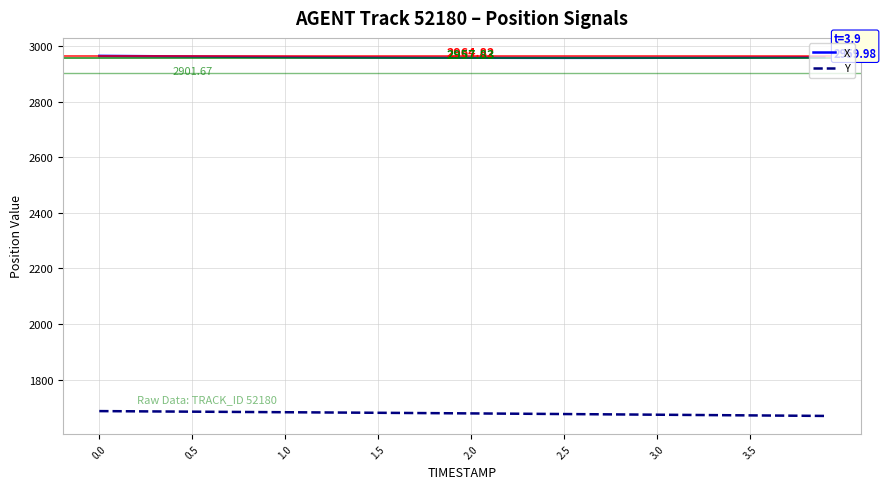

List the series in order of their peak value, highest first.

X, Y